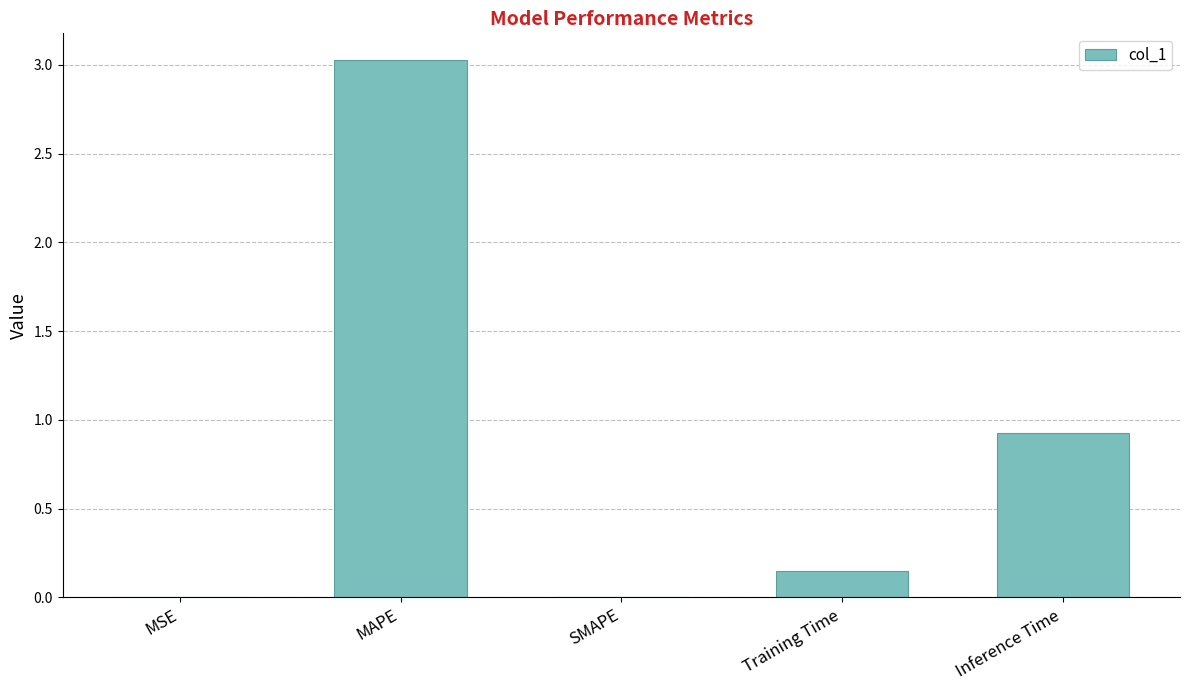

Is it true that the value at Inference Time is 0.9?

True